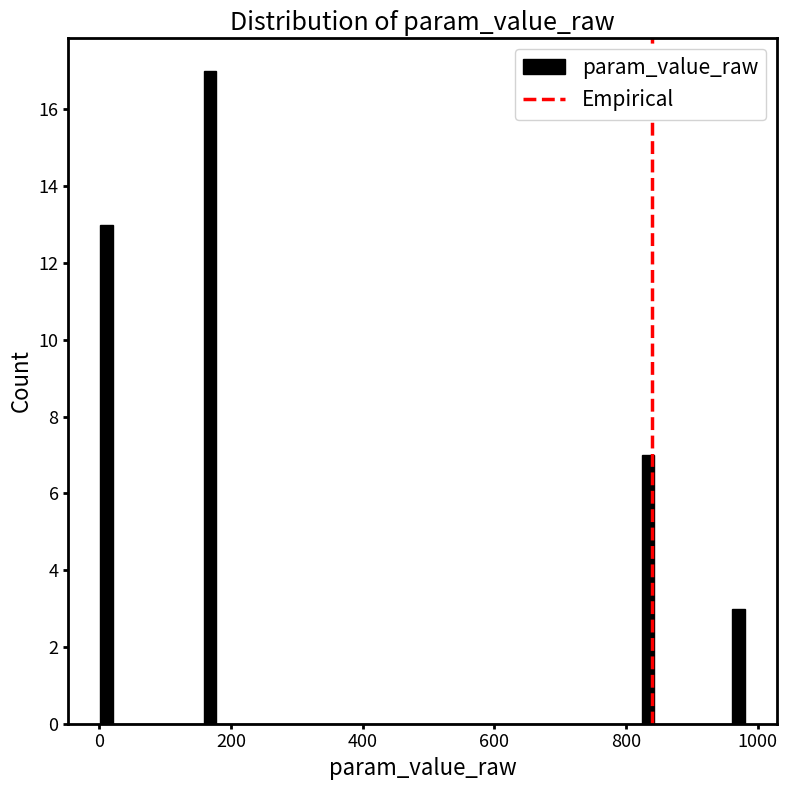

Read against the x-axis, roughly where is the centre of the tallest bar?

160